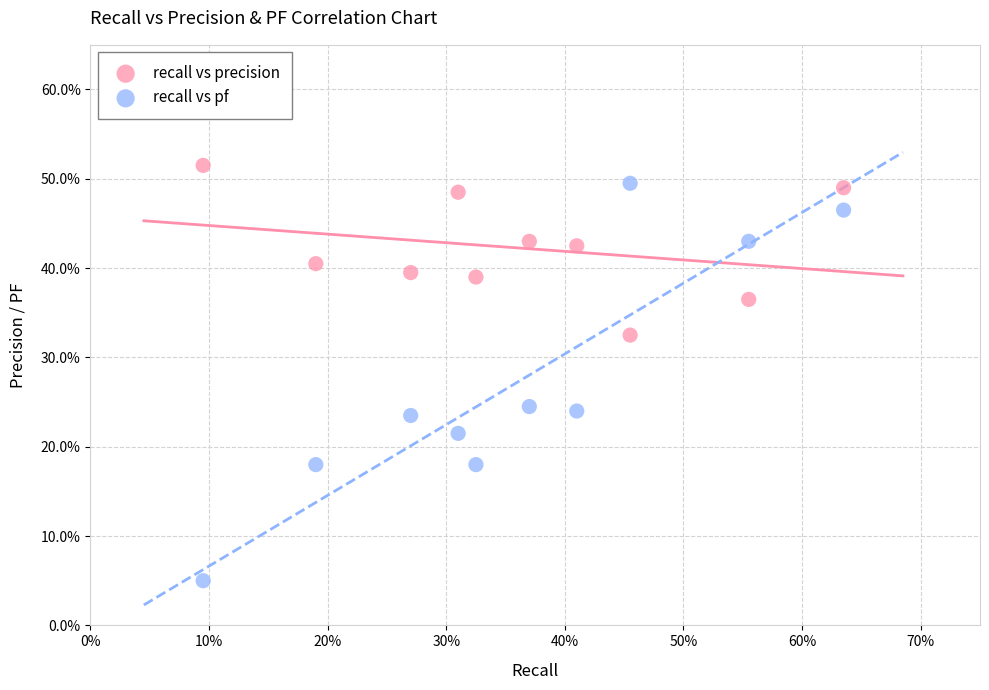

What are all the series names shown in the legend?

recall vs precision, recall vs pf